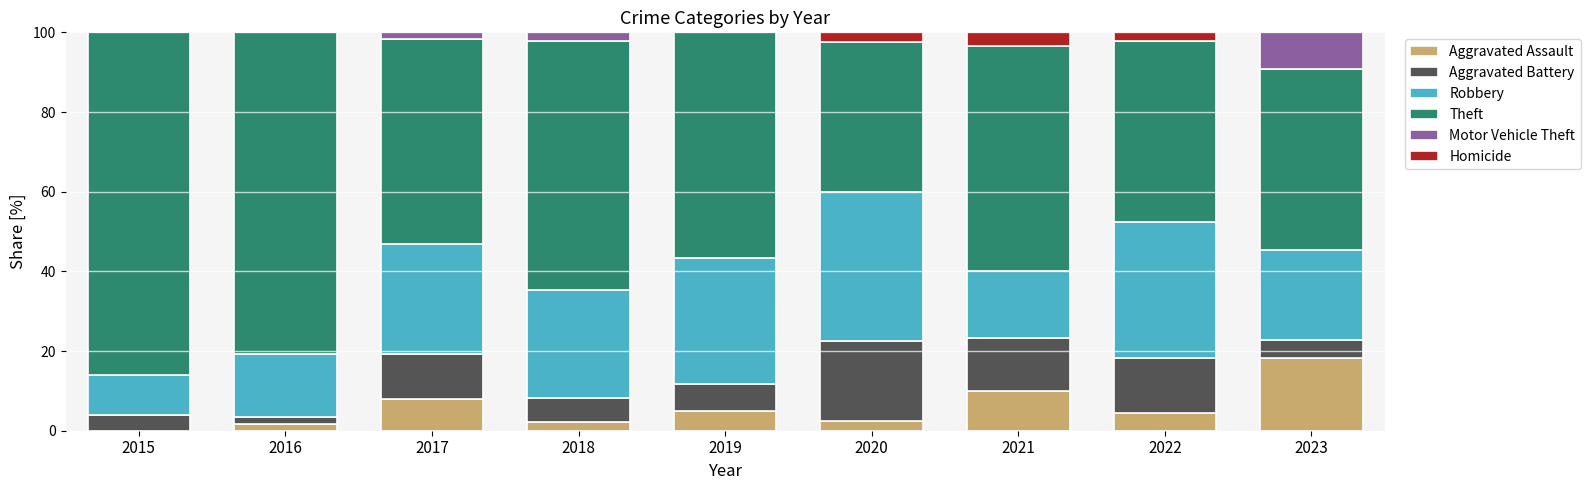

Which category has the highest value in the Aggravated Assault series?

2023